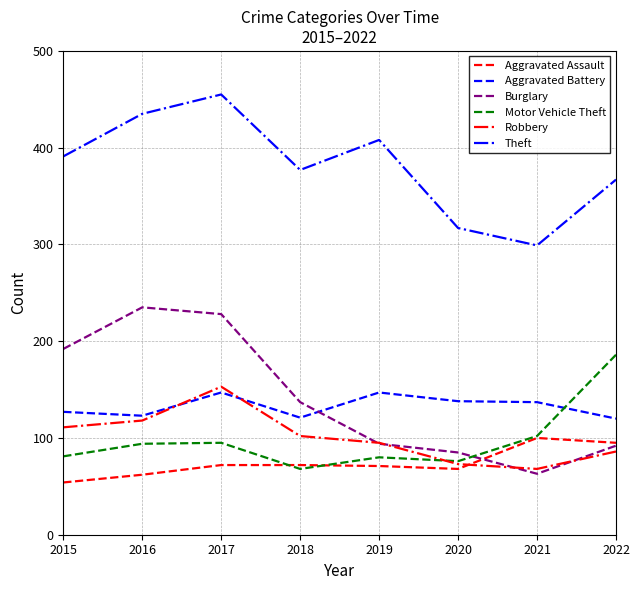

Is this an area chart (filled region under the line)?

No